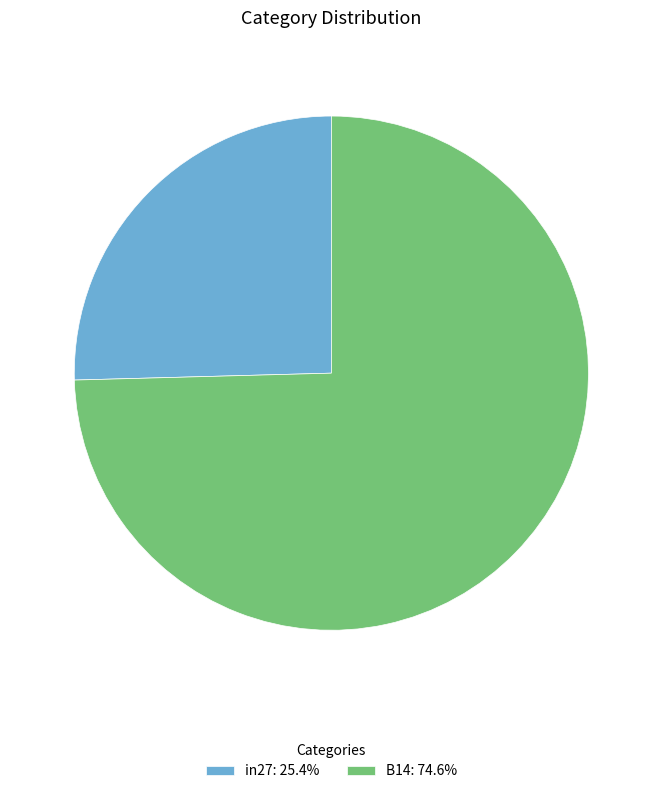

Does any single category account for the majority?

Yes